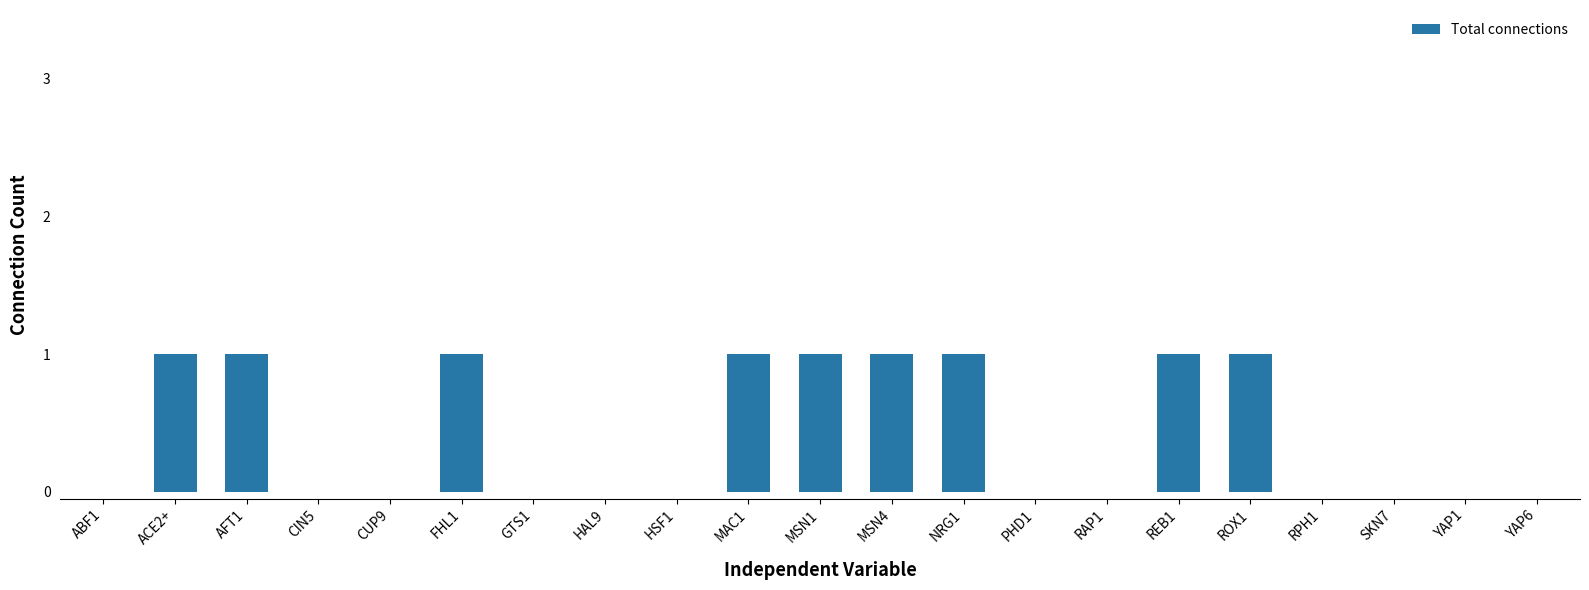

What is the ratio of the value at NRG1 to the value at MSN4?

1.0